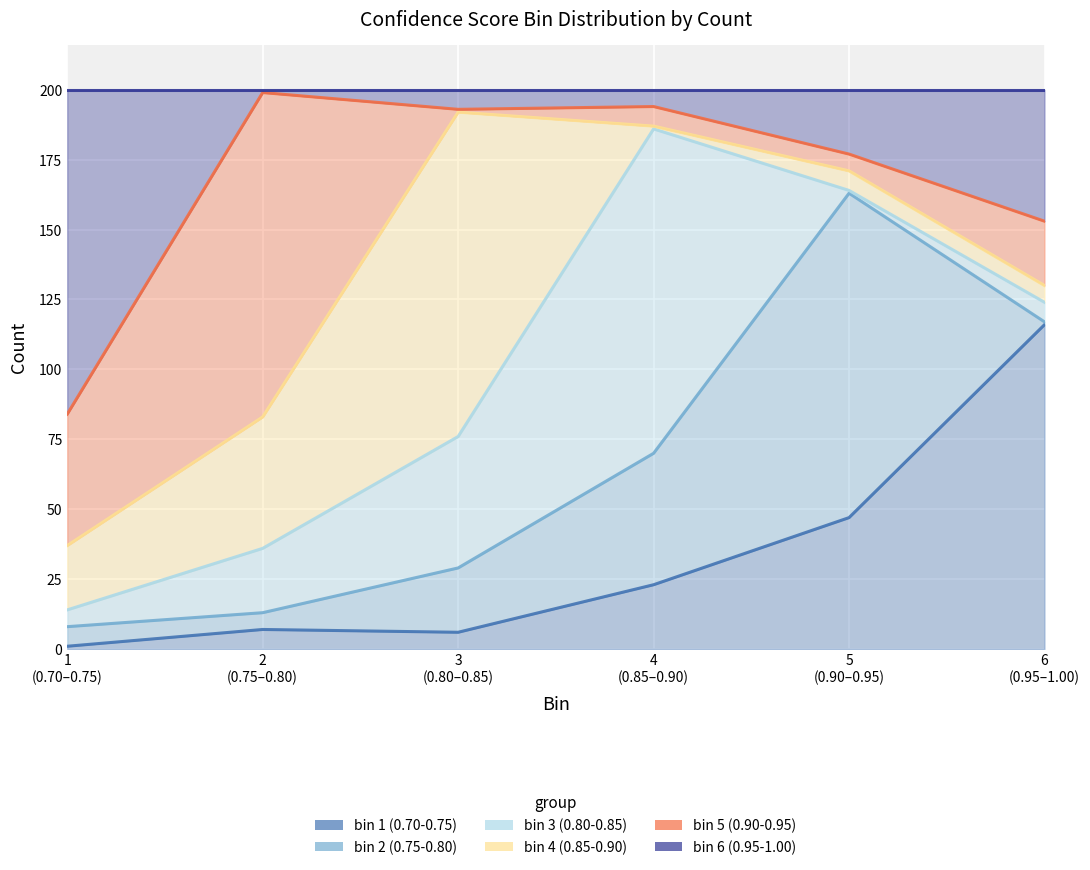

In bin 3 (0.80-0.85), how many points are lower than both neighbors (excluding endpoints)?

1